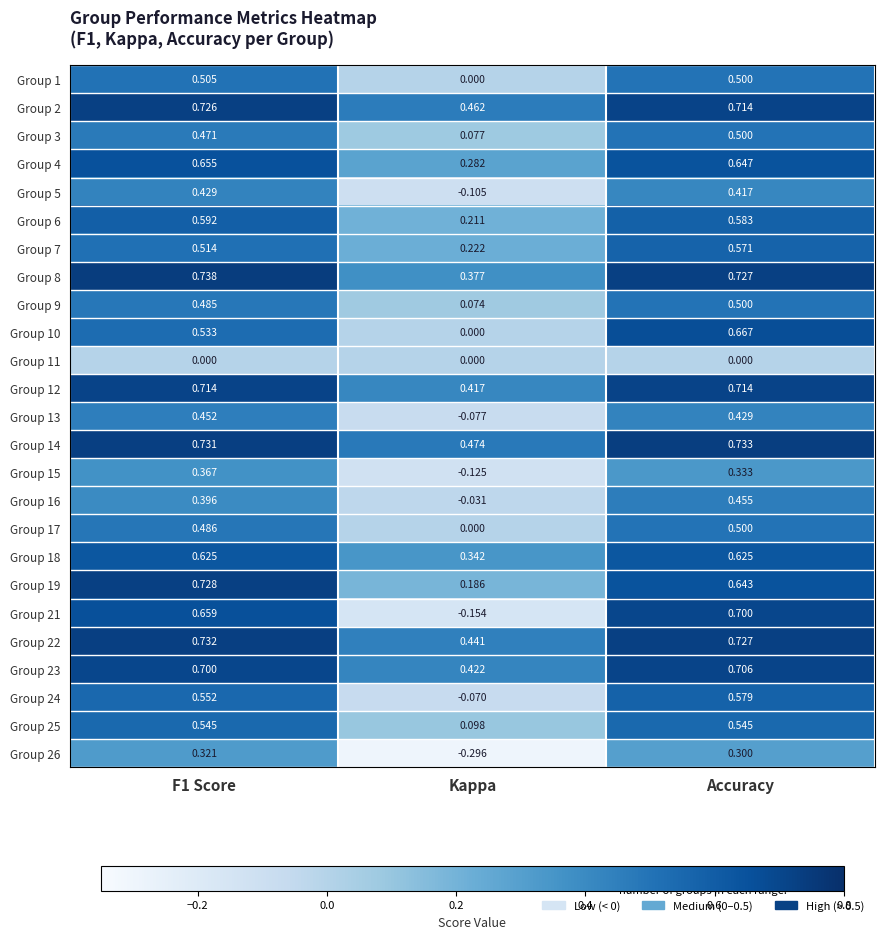

At which label does Group 23 reach its minimum?

Kappa